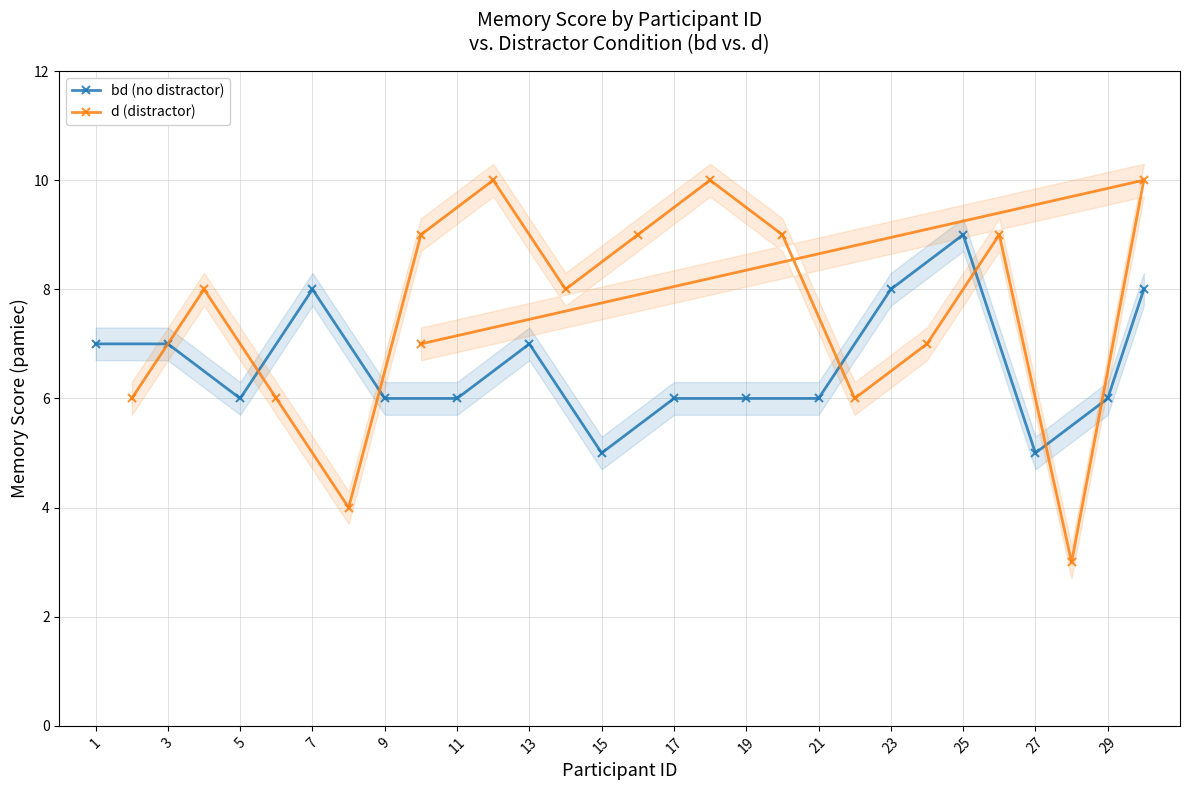

The value of bd (no distractor) at 1 is 2. True or false?

False